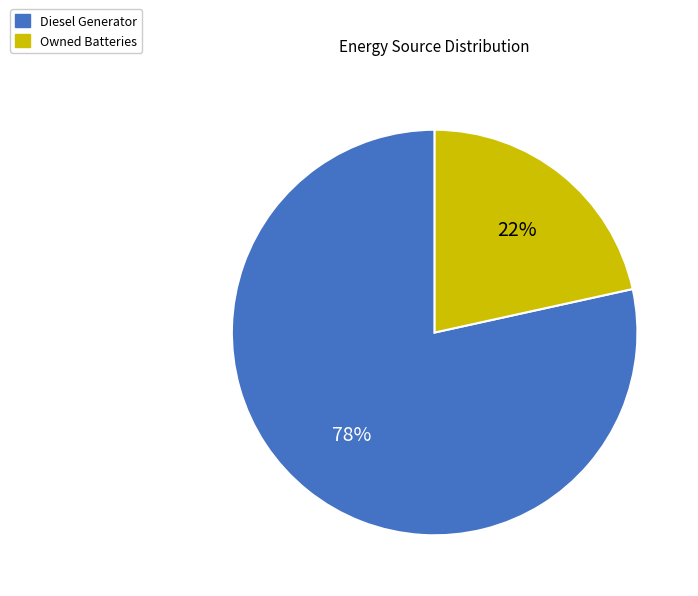

To the nearest percent, what is the average slice percentage?

50%